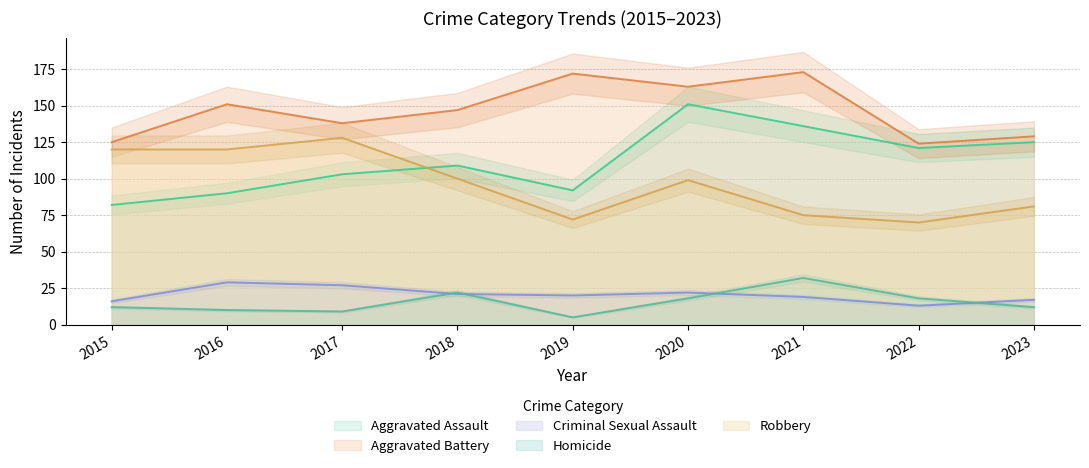

True or false: Homicide and Aggravated Battery cross at least once.

False